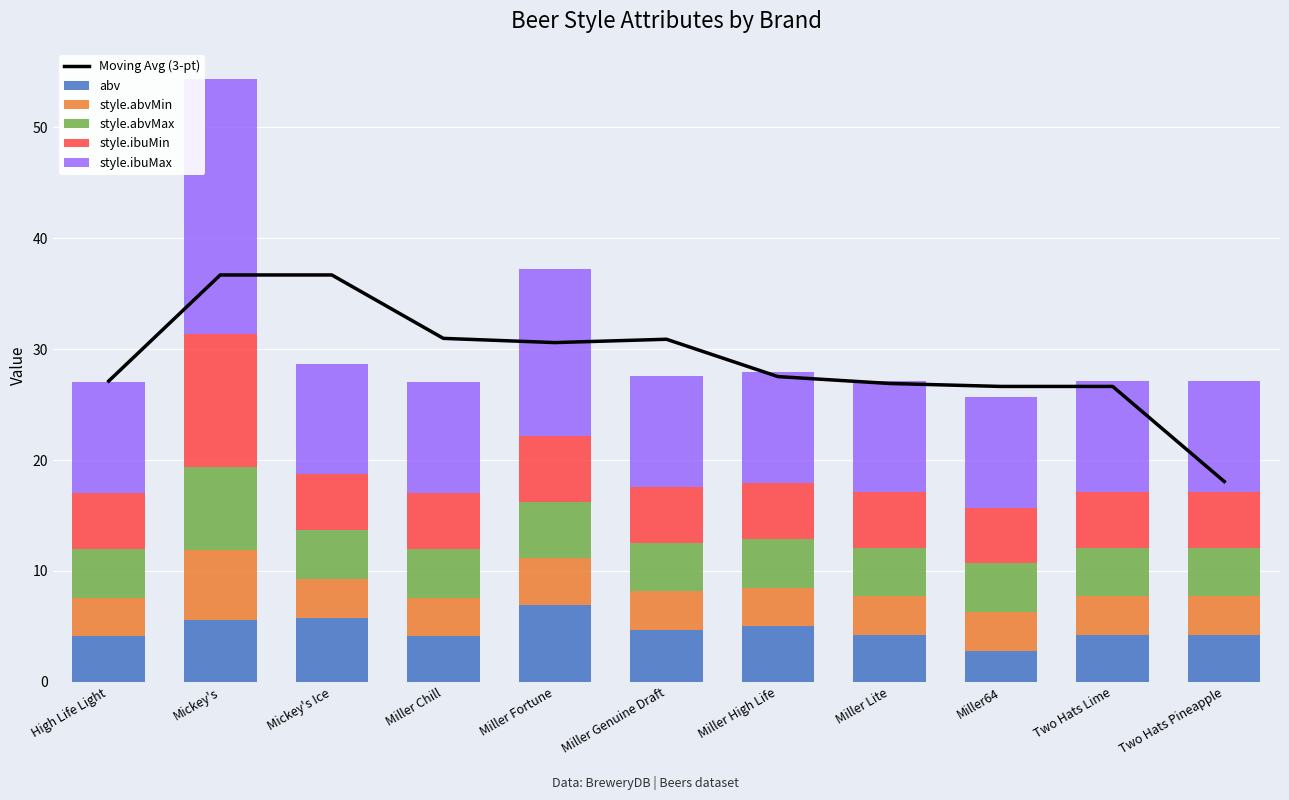

The style.ibuMin series shows 5.0 at Miller High Life. True or false?

True